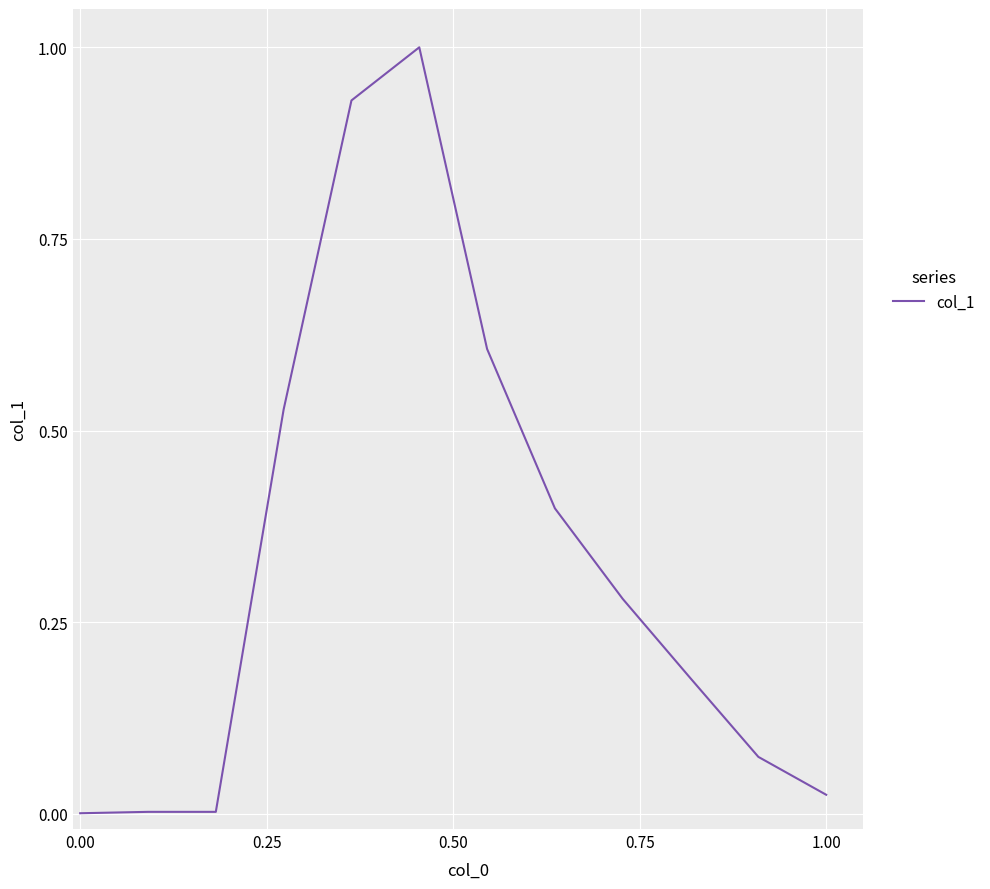

What is the maximum value shown in the chart?

1.0